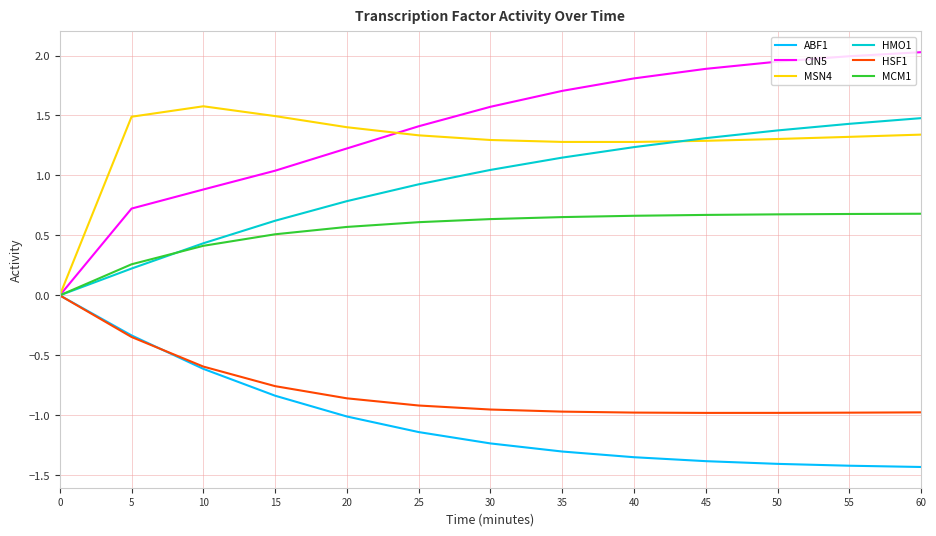

What is the highest value of the MSN4 series?

1.6